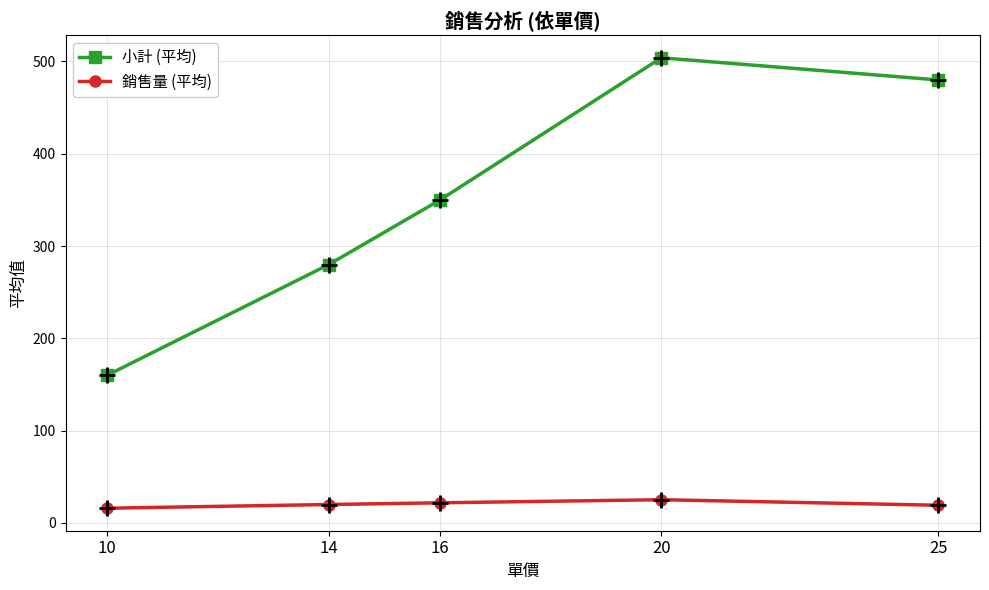

Is it true that 小計 (平均) equals 480.0 at 25?

True